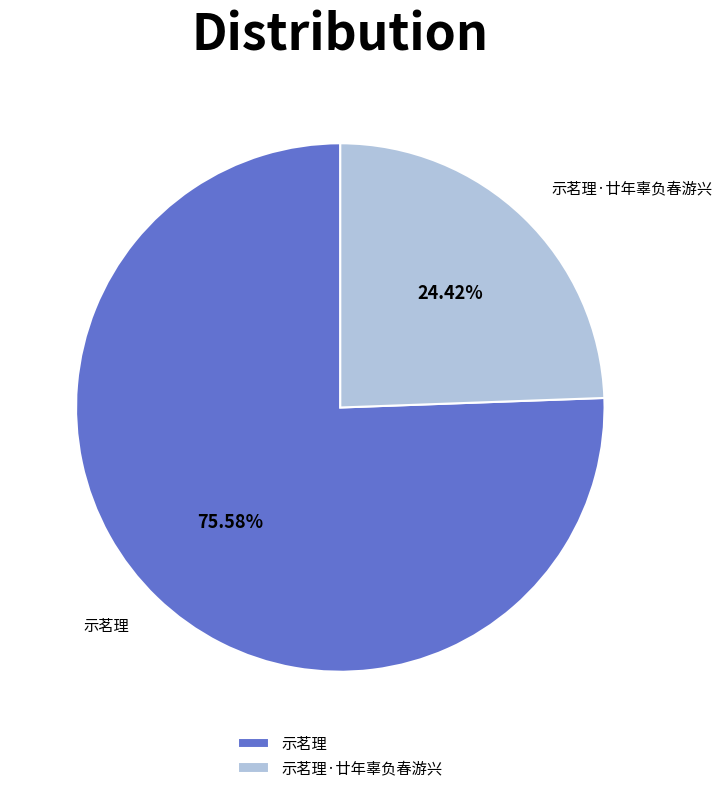

To the nearest percent, what portion does 示茗理 represent?

76%